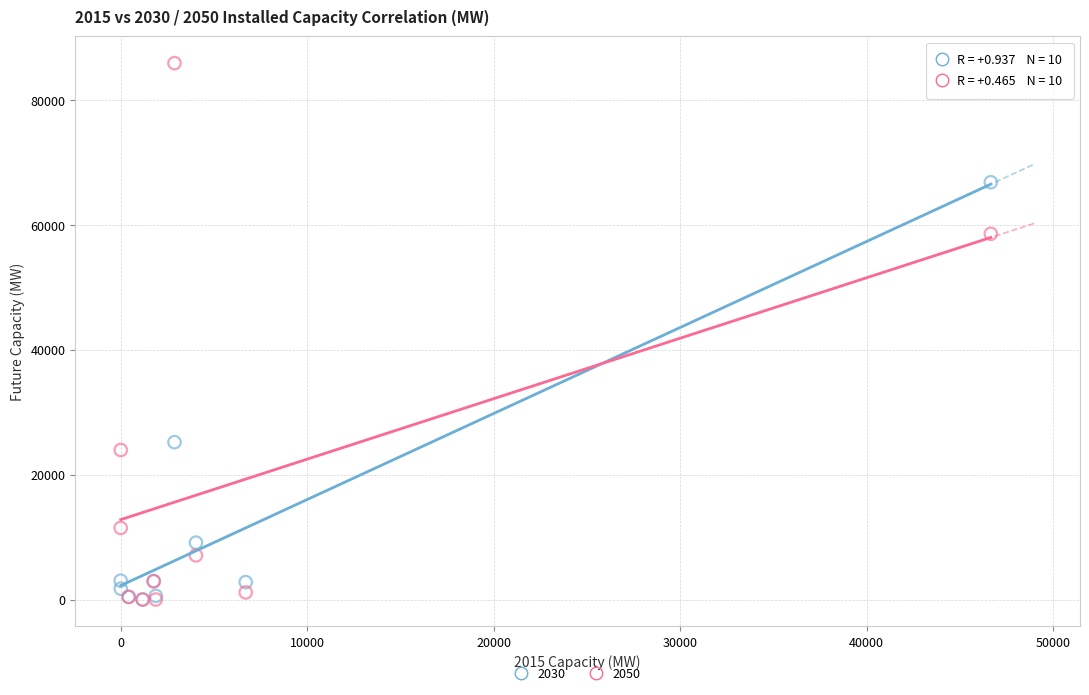

Across all series, what Y value is closest to 42957?

58582